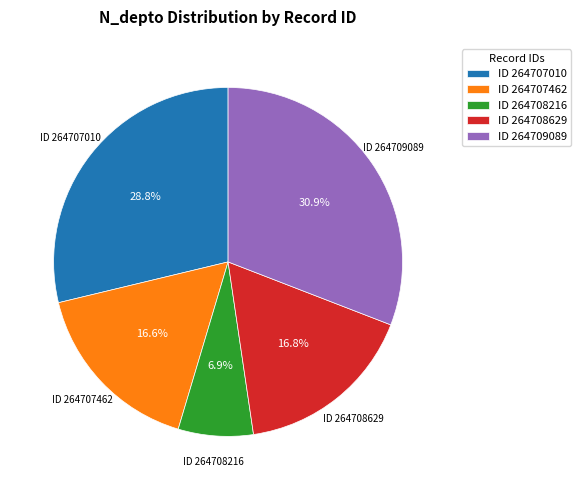

Combined, what portion of the pie is ID 264708629 and ID 264709089?

47.7%